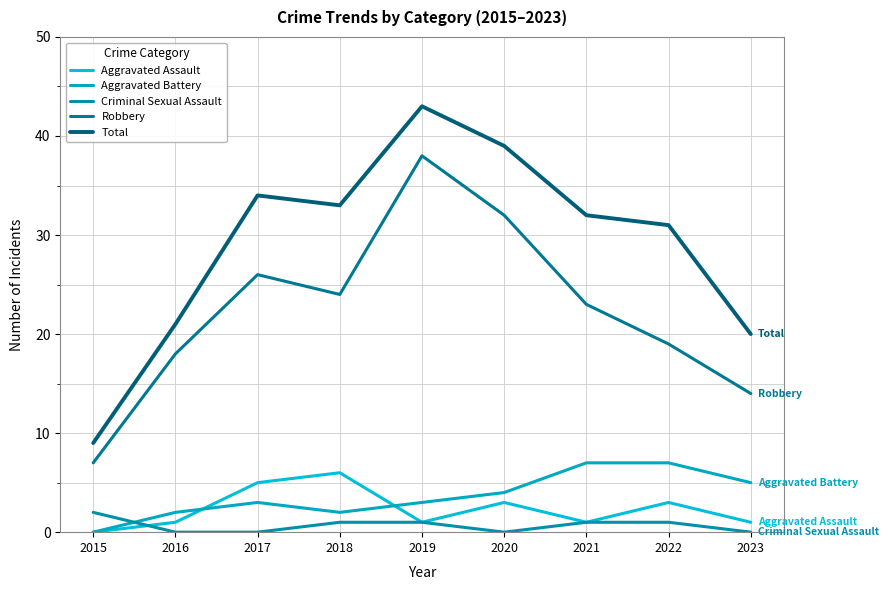

At which category is the sum across all series the highest?

2019